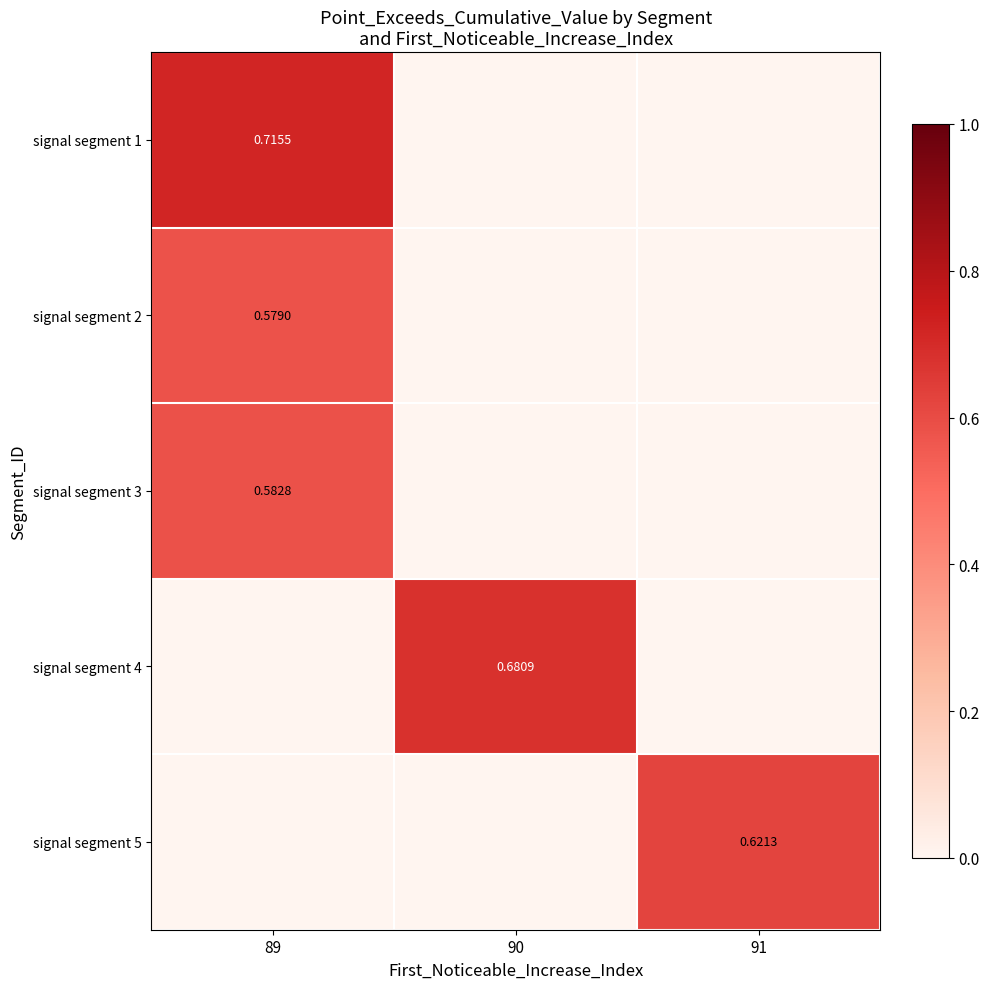

Which has a higher value, 90 or 89?

89